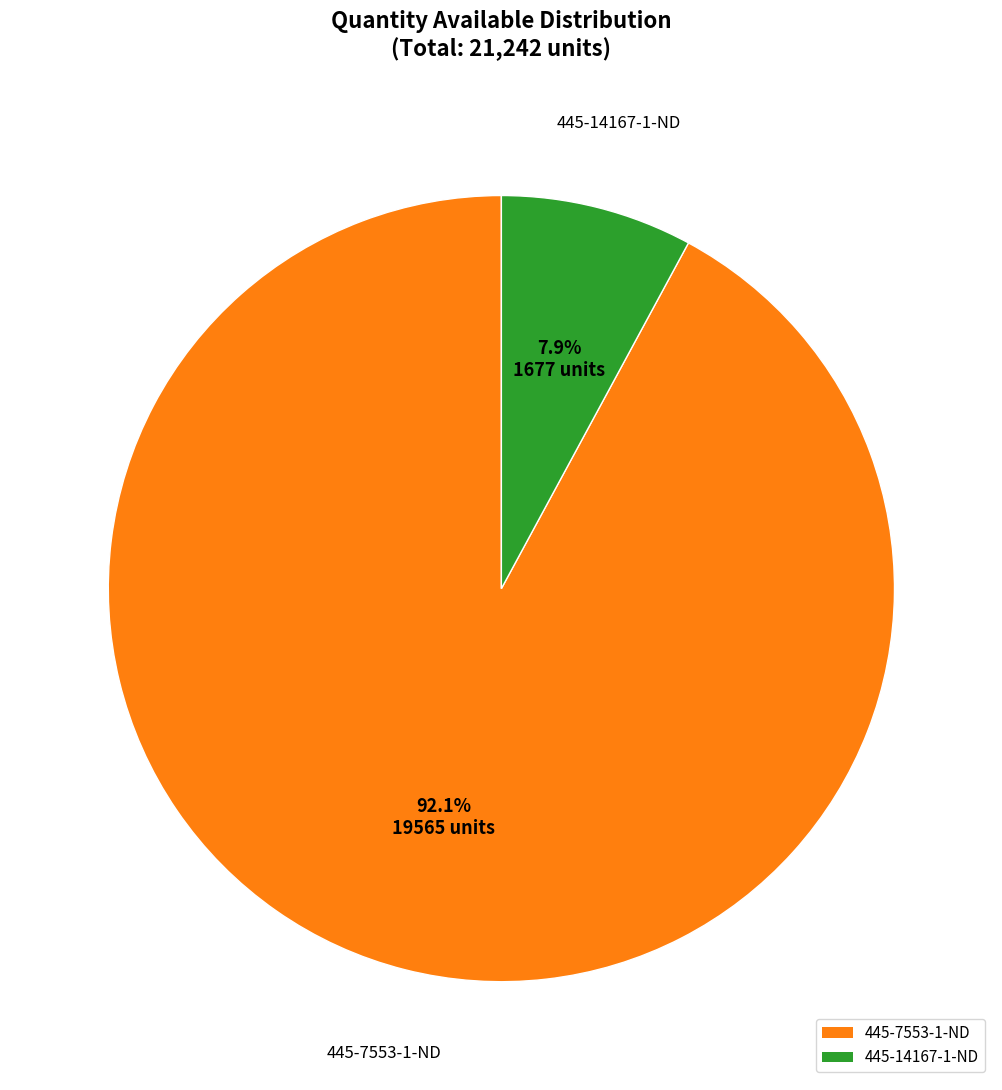

To the nearest percent, what portion does 445-14167-1-ND represent?

8%